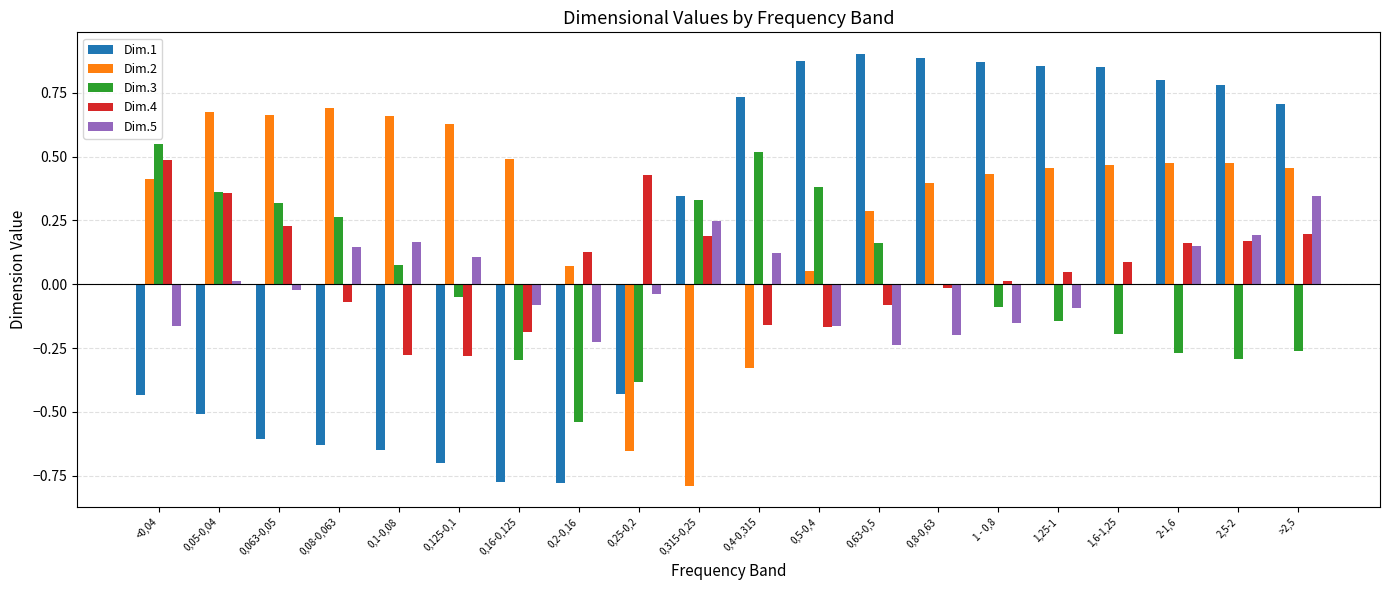

Which series has the largest total across all categories?

Dim.2